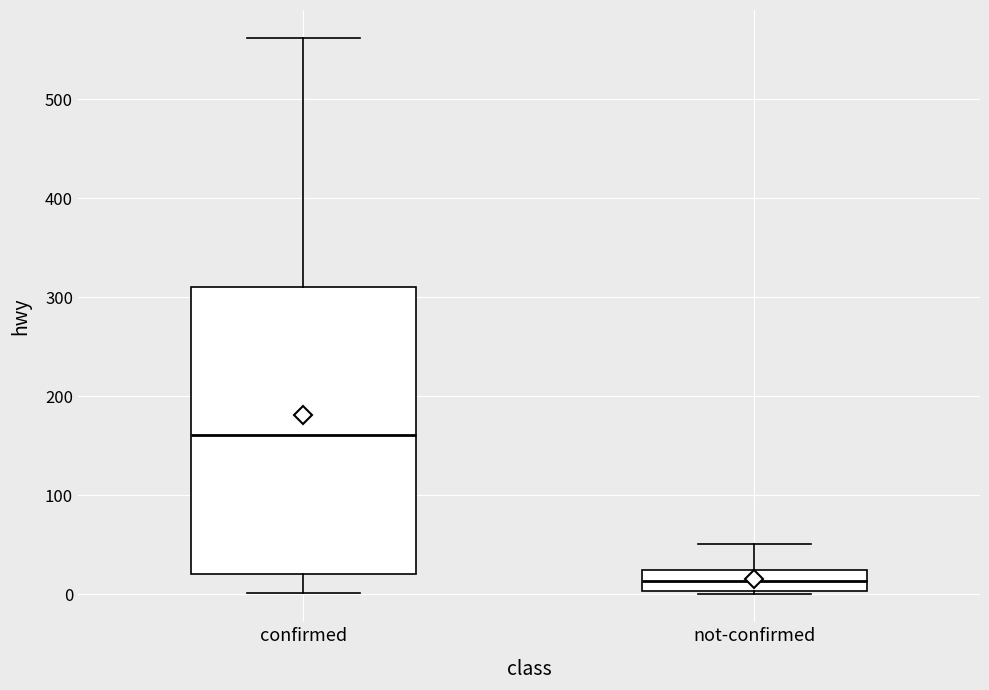

Where does the lower whisker of the box for confirmed end on the y-axis? The values are not printed on the chart, so give them approximately, as read against the axis.

0